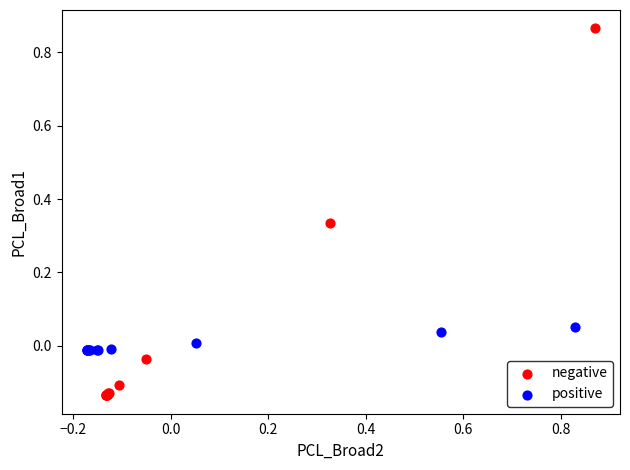

Which series has the largest Y range (max minus min)?

negative